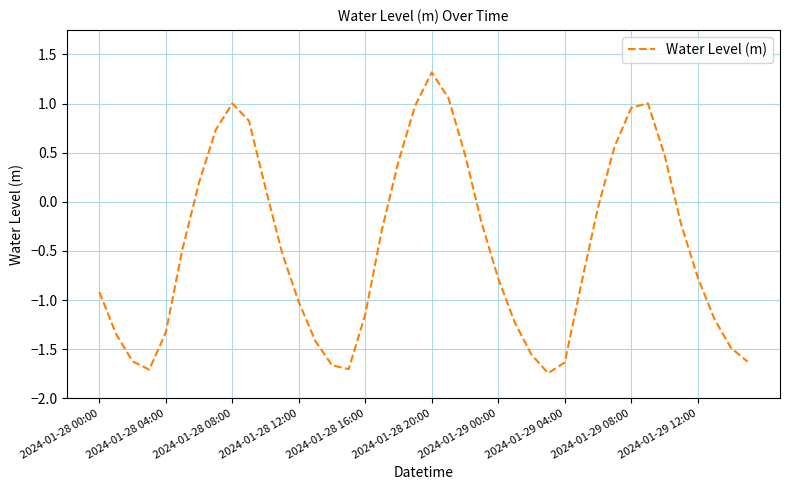

Does the chart display data point markers on the line(s)?

No